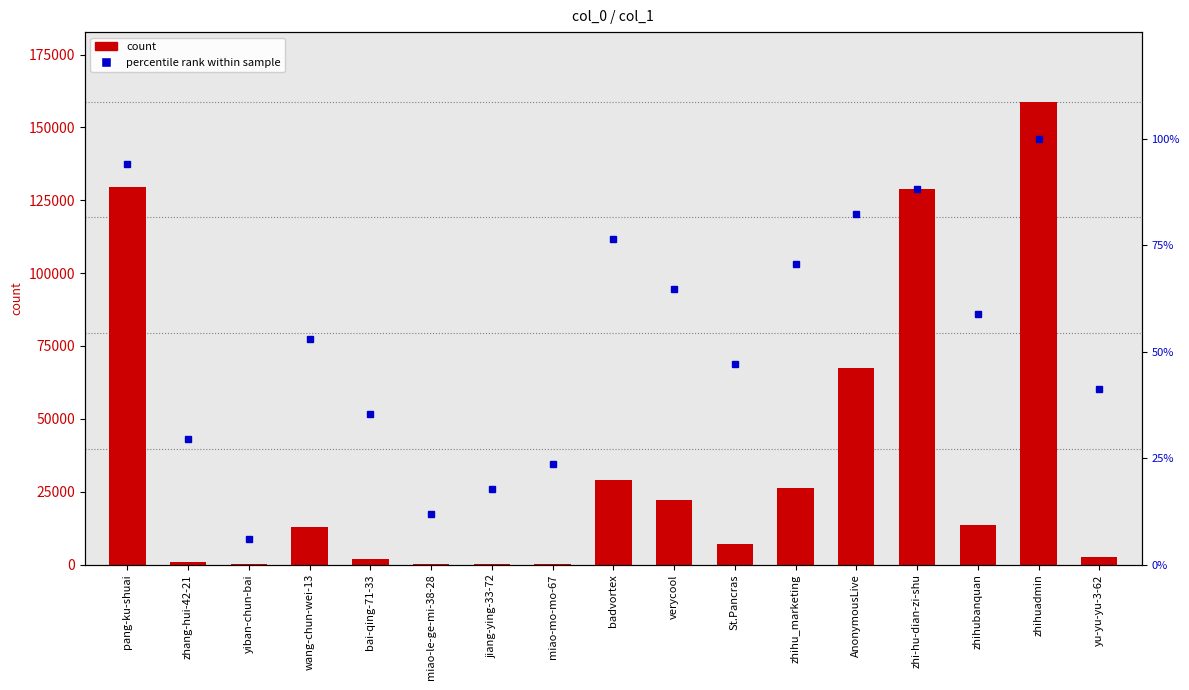

At how many categories does at least one series exceed 128409?

3